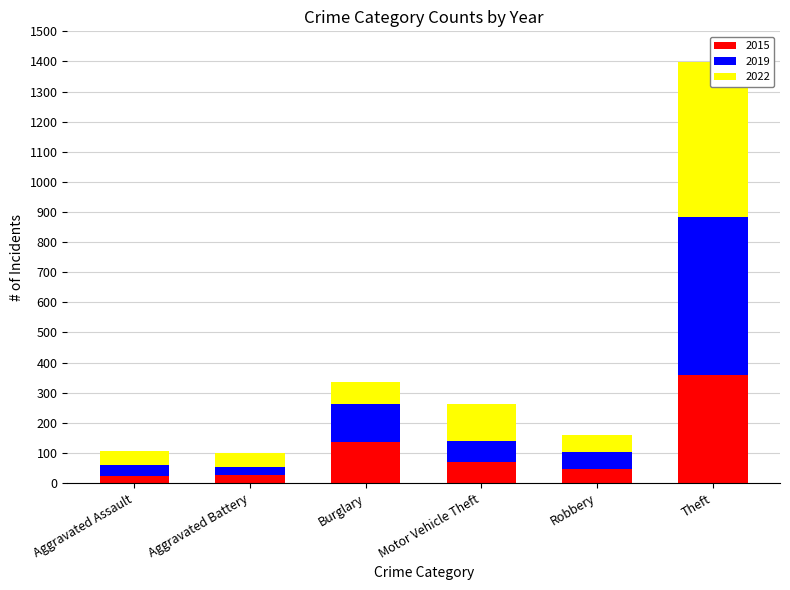

What is the sum of the 2015 values at Motor Vehicle Theft and Theft?

429